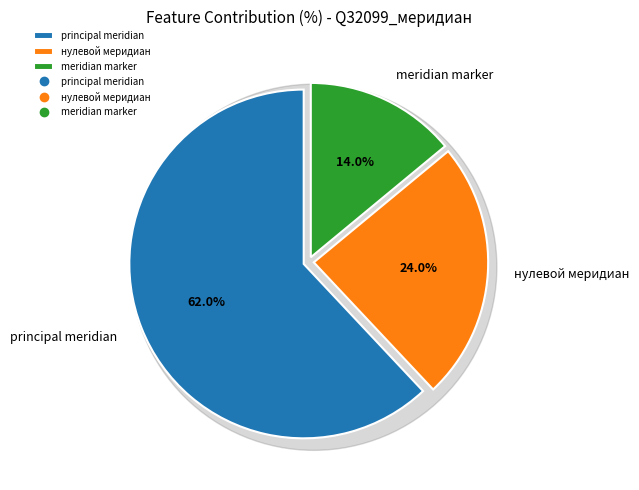

What percentage is the principal meridian slice, to the nearest percent?

62%